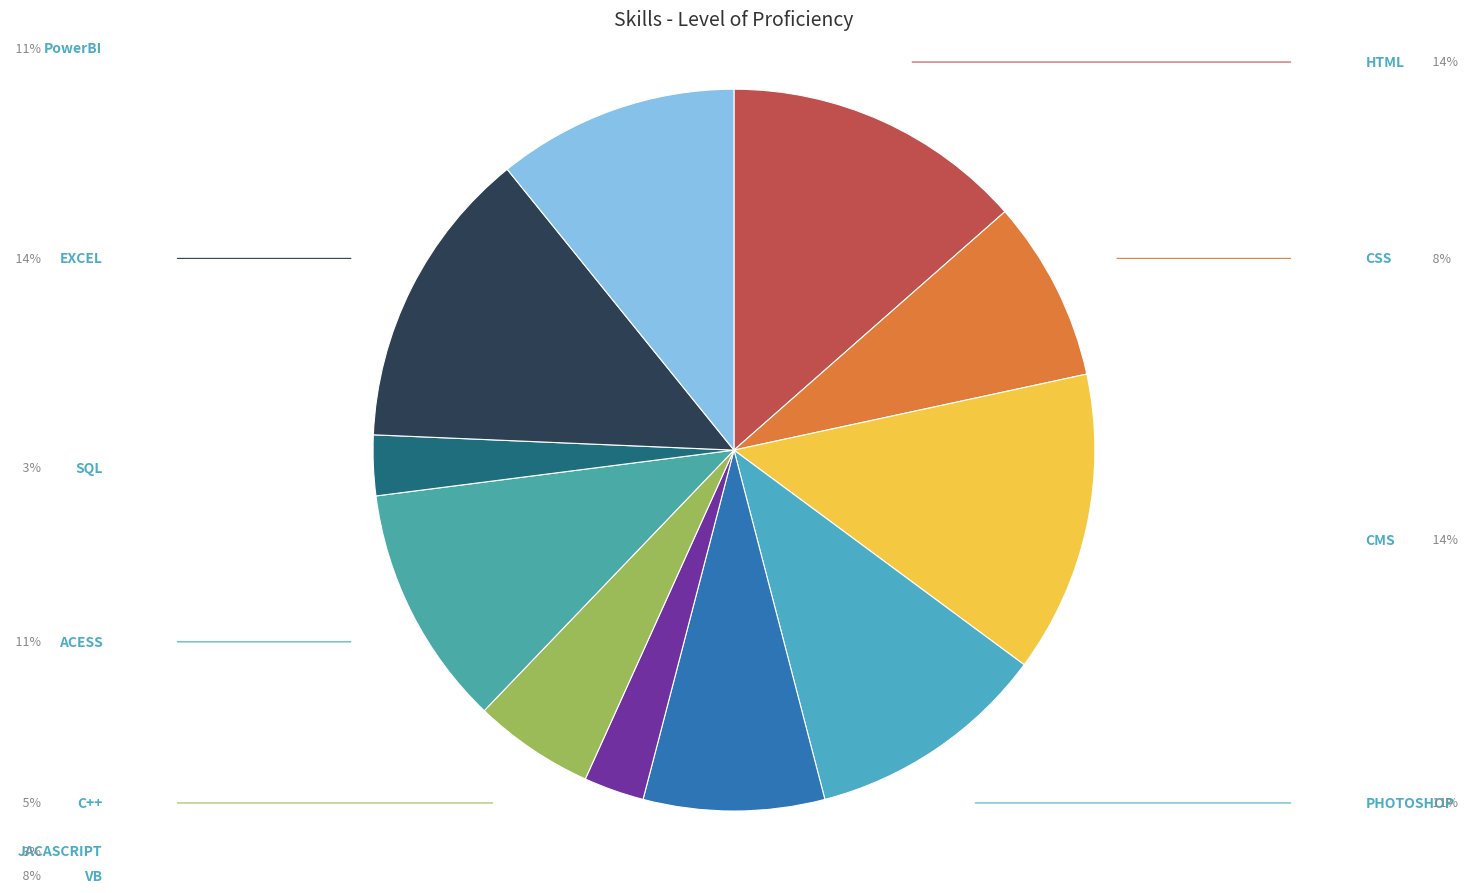

How many segments does this pie chart have?

11